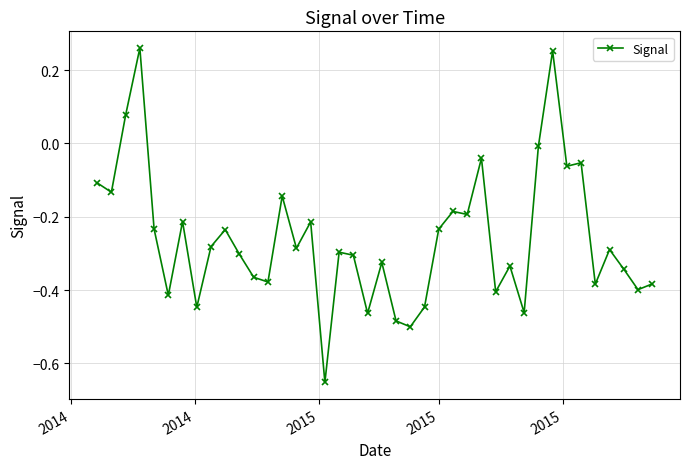

How many categories are shown in the chart?

40